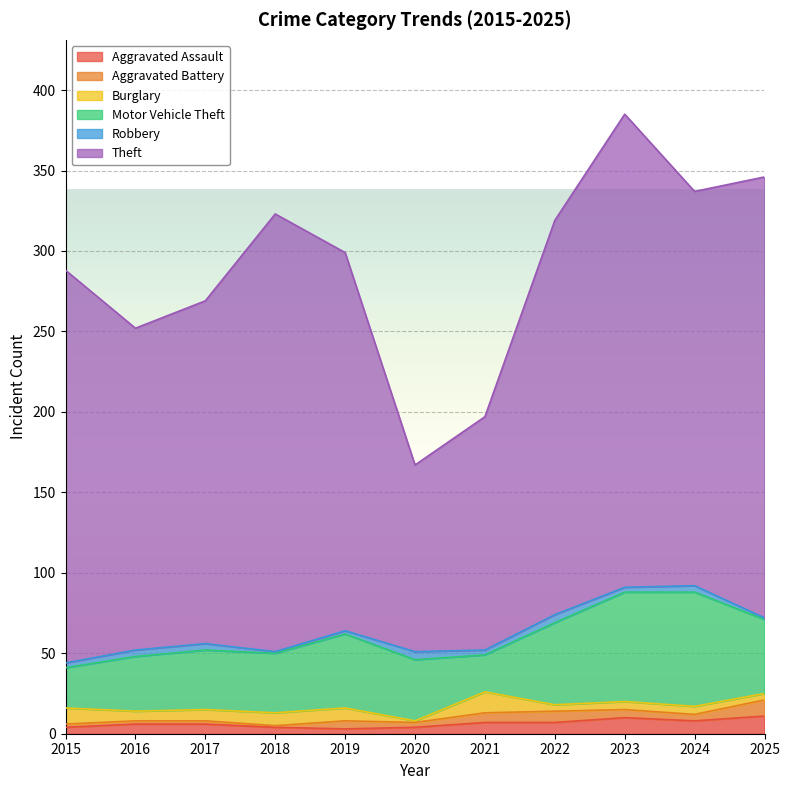

Which series has the largest range (max minus min)?

Theft